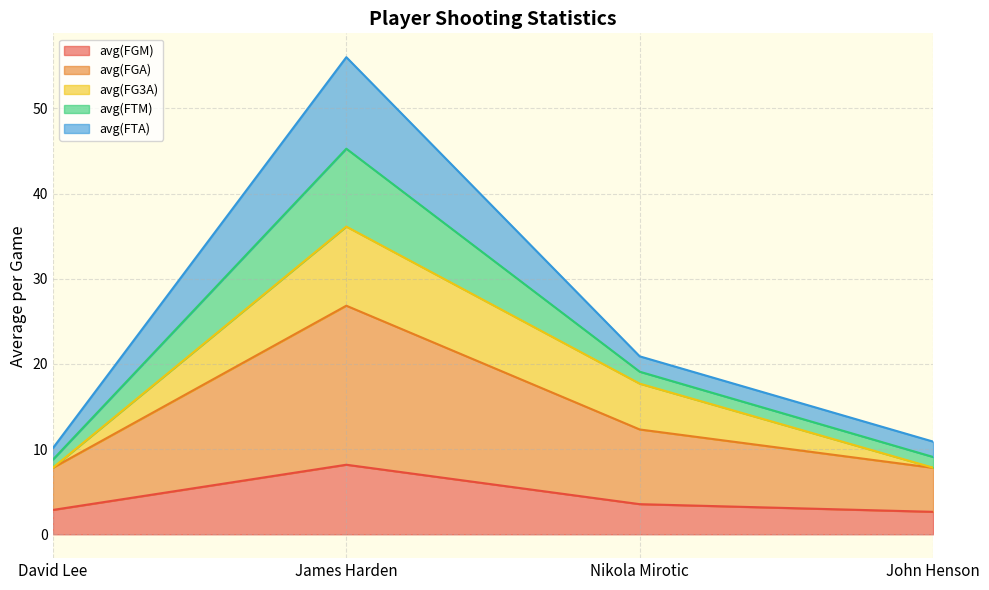

Is it true that avg(FGM) equals 3.7 at John Henson?

False